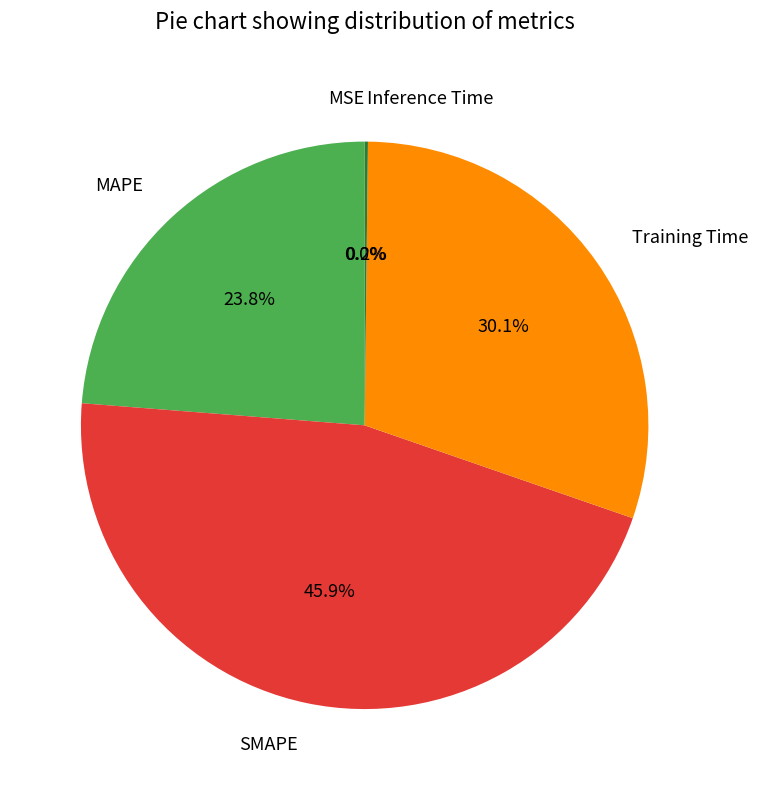

To the nearest percent, what percentage of the pie is MAPE?

24%